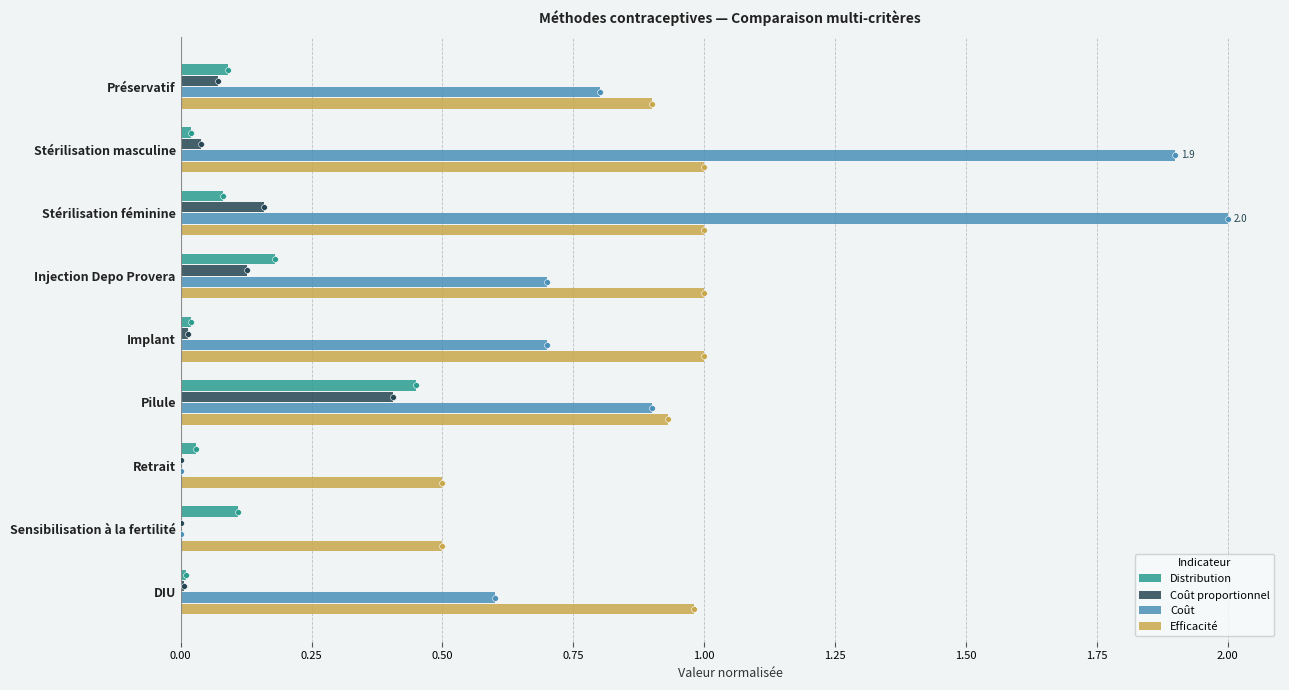

True or false: Coût has a value of 0.7 at Implant.

True